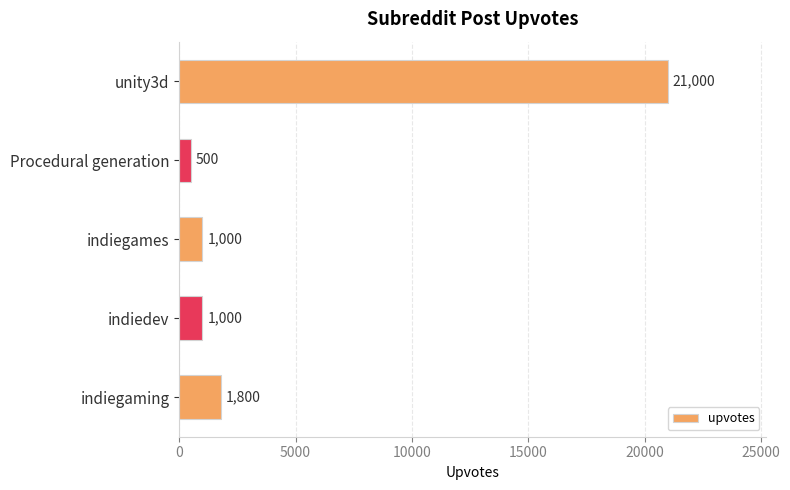

What is the change in value from Procedural generation to indiegames?

+500